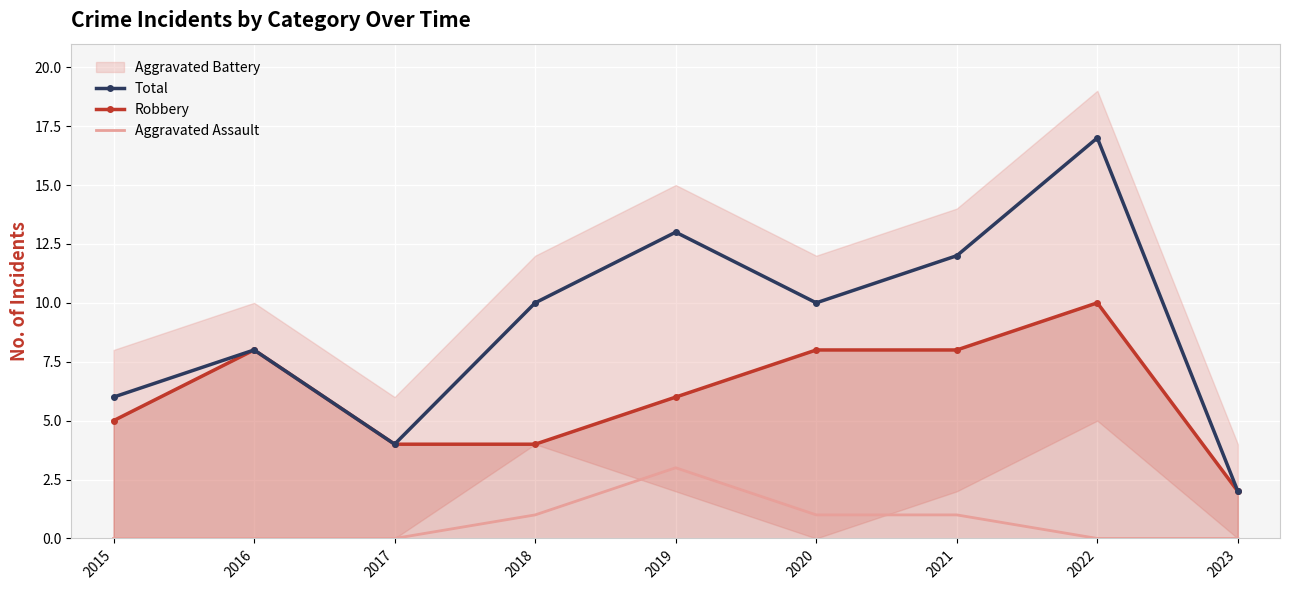

List the labels in order of Aggravated Assault value, smallest first.

2015, 2016, 2017, 2022, 2023, 2018, 2020, 2021, 2019